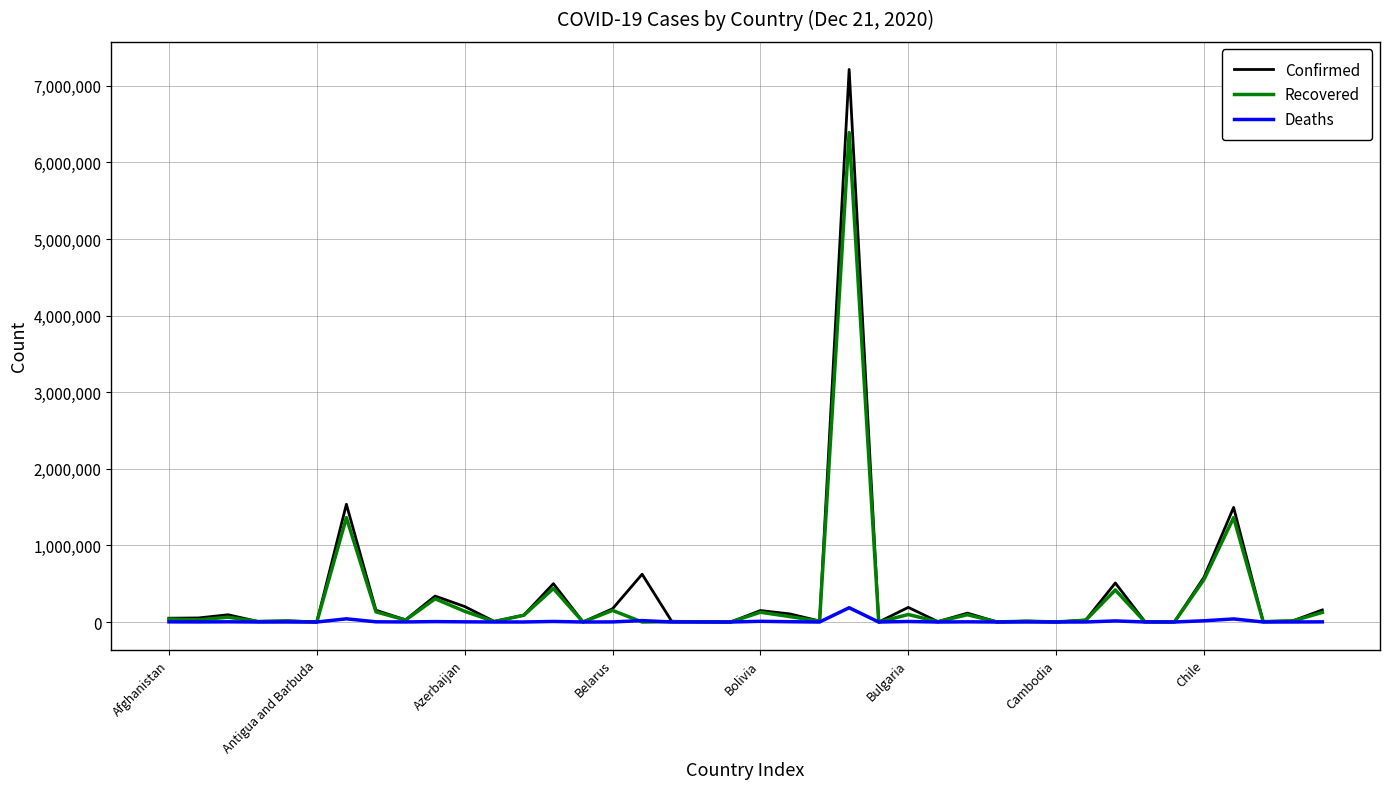

Which series has the widest spread of values?

Confirmed